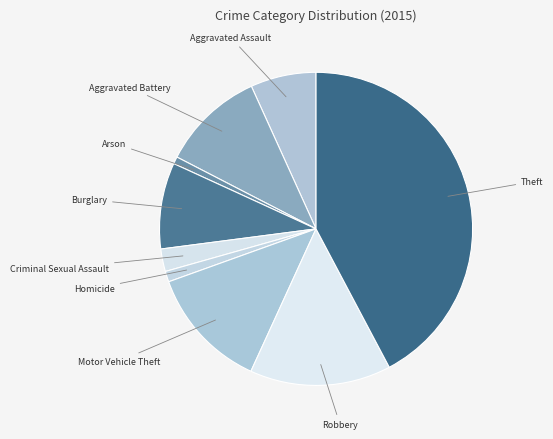

The Motor Vehicle Theft slice represents 13% of the pie. True or false?

True